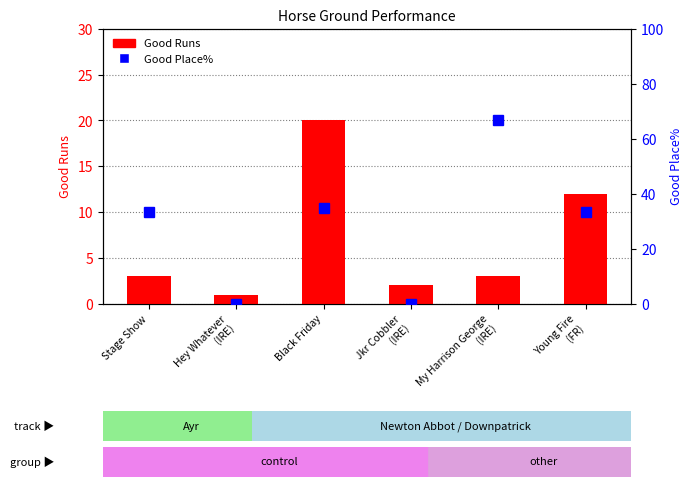

Which has a higher value, My Harrison George
(IRE) or Black Friday?

Black Friday